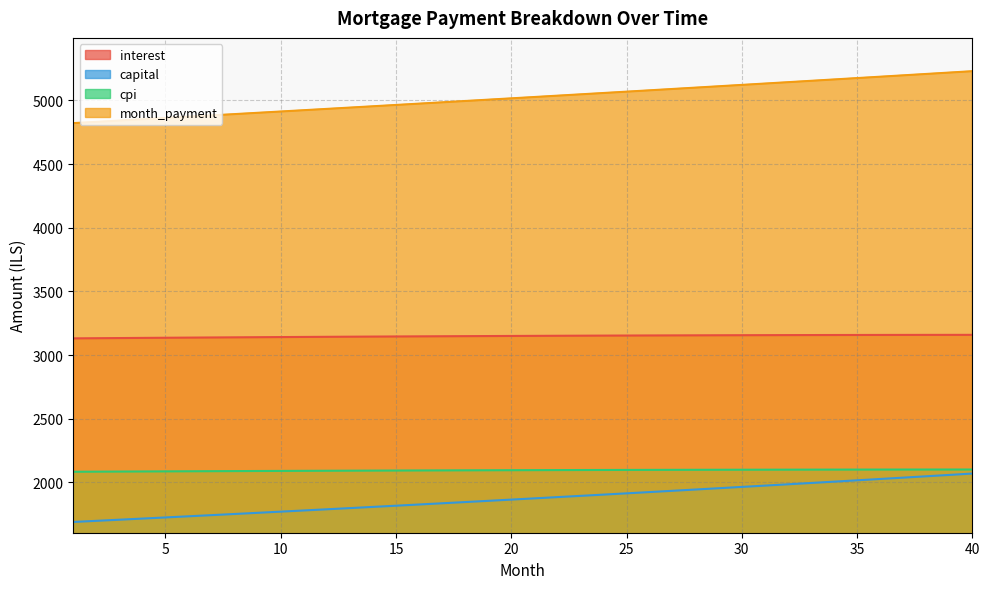

Is the value of month_payment at 20 greater than the value of interest at 8?

Yes